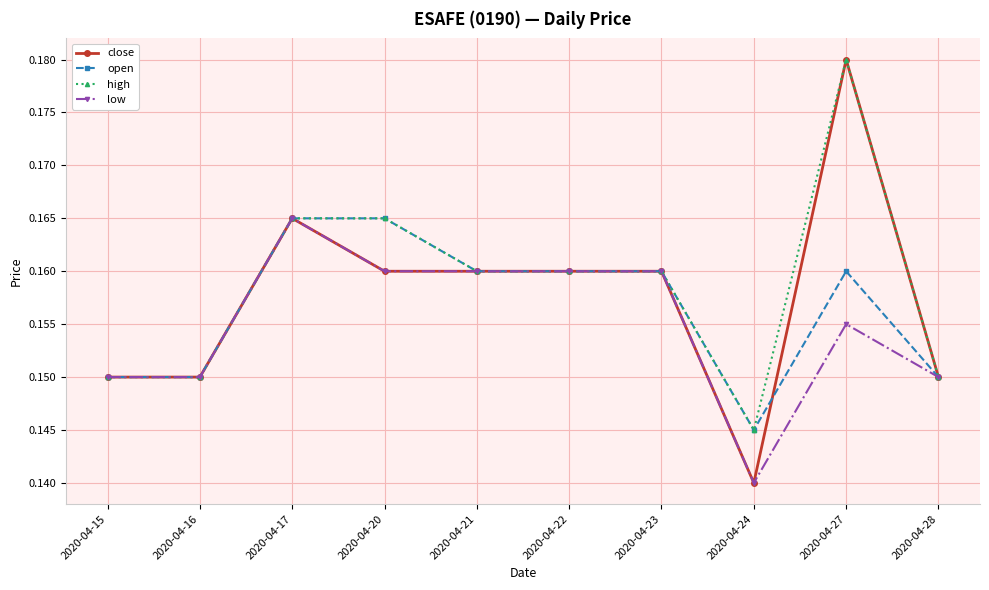

Is it true that close equals 0.0 at 2020-04-17?

False